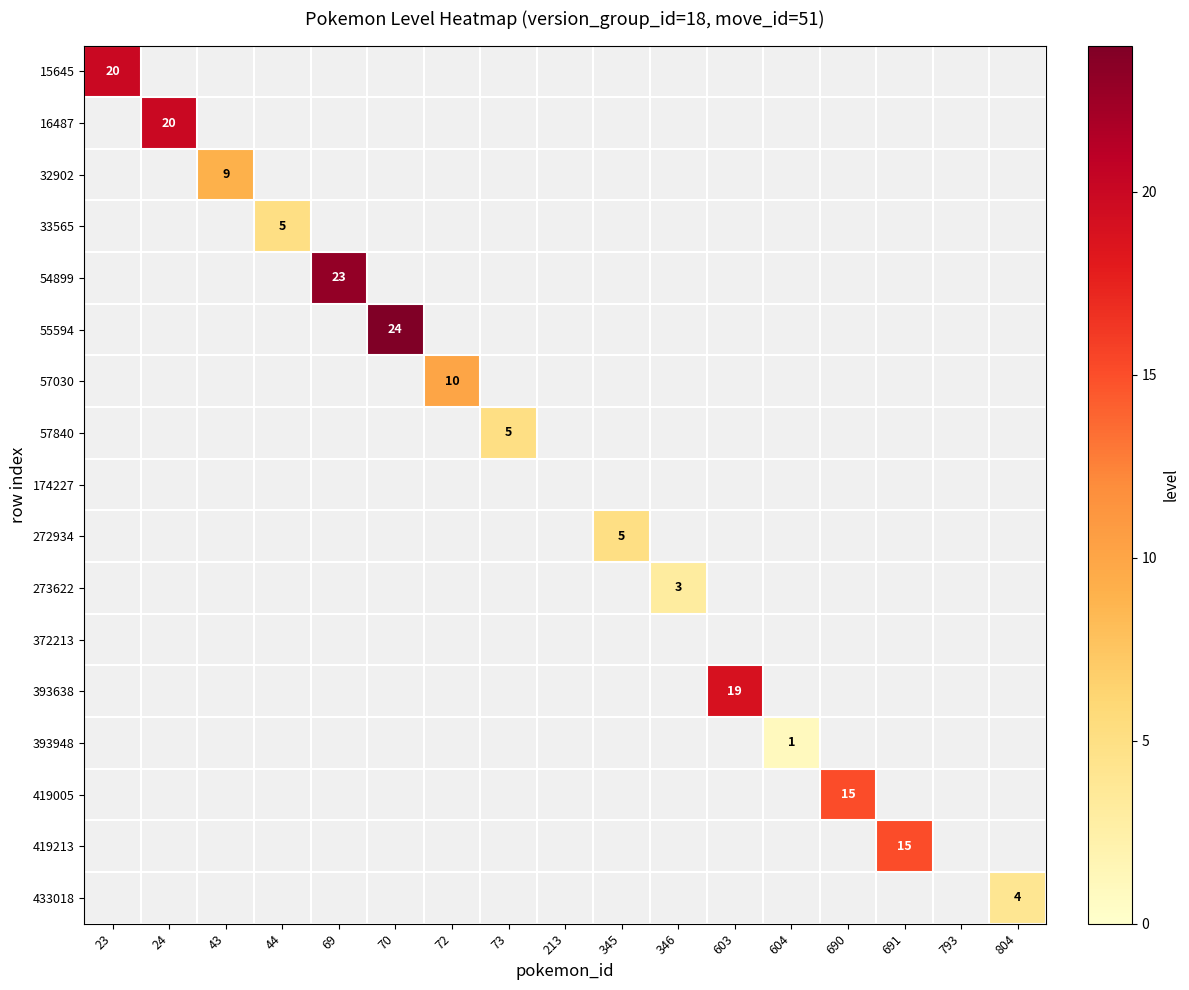

How many values in 419213 are above zero?

1